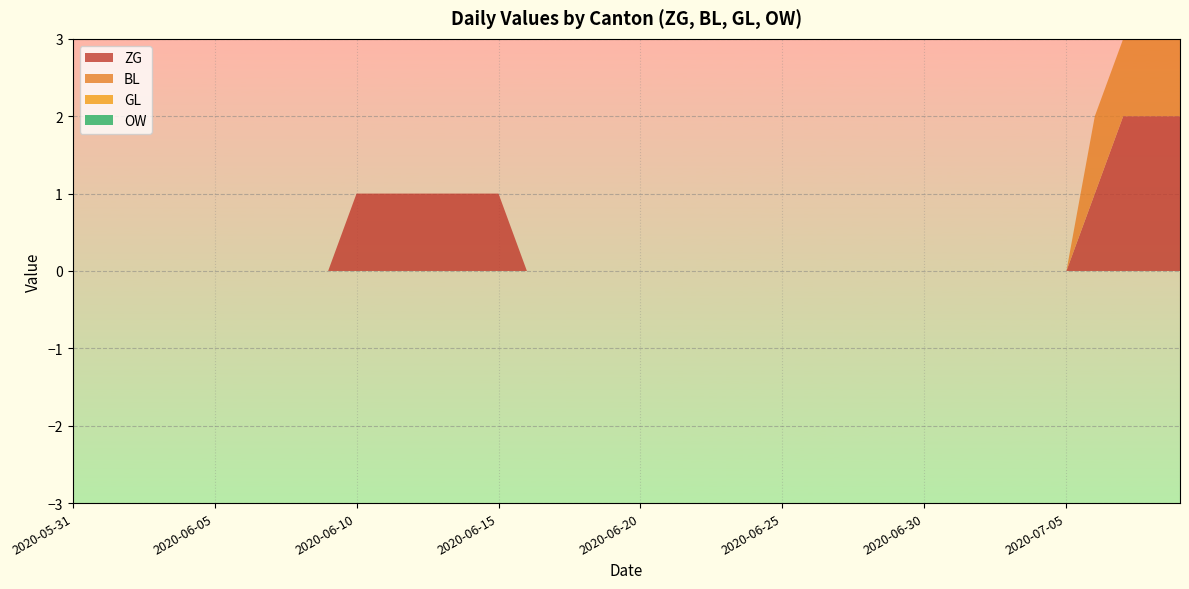

Reading left to right, extract all data points from this chart.

ZG: 2020-05-31=0	2020-06-01=0	2020-06-02=0	2020-06-03=0	2020-06-04=0	2020-06-05=0	2020-06-06=0	2020-06-07=0	2020-06-08=0	2020-06-09=0	2020-06-10=1	2020-06-11=1	2020-06-12=1	2020-06-13=1	2020-06-14=1	2020-06-15=1	2020-06-16=0	2020-06-17=0	2020-06-18=0	2020-06-19=0	2020-06-20=0	2020-06-21=0	2020-06-22=0	2020-06-23=0	2020-06-24=0	2020-06-25=0	2020-06-26=0	2020-06-27=0	2020-06-28=0	2020-06-29=0	2020-06-30=0	2020-07-01=0	2020-07-02=0	2020-07-03=0	2020-07-04=0	2020-07-05=0	2020-07-06=1	2020-07-07=2	2020-07-08=2	2020-07-09=2
BL: 2020-05-31=0	2020-06-01=0	2020-06-02=0	2020-06-03=0	2020-06-04=0	2020-06-05=0	2020-06-06=0	2020-06-07=0	2020-06-08=0	2020-06-09=0	2020-06-10=0	2020-06-11=0	2020-06-12=0	2020-06-13=0	2020-06-14=0	2020-06-15=0	2020-06-16=0	2020-06-17=0	2020-06-18=0	2020-06-19=0	2020-06-20=0	2020-06-21=0	2020-06-22=0	2020-06-23=0	2020-06-24=0	2020-06-25=0	2020-06-26=0	2020-06-27=0	2020-06-28=0	2020-06-29=0	2020-06-30=0	2020-07-01=0	2020-07-02=0	2020-07-03=0	2020-07-04=0	2020-07-05=0	2020-07-06=1	2020-07-07=1	2020-07-08=1	2020-07-09=1
GL: 2020-05-31=0	2020-06-01=0	2020-06-02=0	2020-06-03=0	2020-06-04=0	2020-06-05=0	2020-06-06=0	2020-06-07=0	2020-06-08=0	2020-06-09=0	2020-06-10=0	2020-06-11=0	2020-06-12=0	2020-06-13=0	2020-06-14=0	2020-06-15=0	2020-06-16=0	2020-06-17=0	2020-06-18=0	2020-06-19=0	2020-06-20=0	2020-06-21=0	2020-06-22=0	2020-06-23=0	2020-06-24=0	2020-06-25=0	2020-06-26=0	2020-06-27=0	2020-06-28=0	2020-06-29=0	2020-06-30=0	2020-07-01=0	2020-07-02=0	2020-07-03=0	2020-07-04=0	2020-07-05=0	2020-07-06=0	2020-07-07=0	2020-07-08=0	2020-07-09=0
OW: 2020-05-31=0	2020-06-01=0	2020-06-02=0	2020-06-03=0	2020-06-04=0	2020-06-05=0	2020-06-06=0	2020-06-07=0	2020-06-08=0	2020-06-09=0	2020-06-10=0	2020-06-11=0	2020-06-12=0	2020-06-13=0	2020-06-14=0	2020-06-15=0	2020-06-16=0	2020-06-17=0	2020-06-18=0	2020-06-19=0	2020-06-20=0	2020-06-21=0	2020-06-22=0	2020-06-23=0	2020-06-24=0	2020-06-25=0	2020-06-26=0	2020-06-27=0	2020-06-28=0	2020-06-29=0	2020-06-30=0	2020-07-01=0	2020-07-02=0	2020-07-03=0	2020-07-04=0	2020-07-05=0	2020-07-06=0	2020-07-07=0	2020-07-08=0	2020-07-09=0